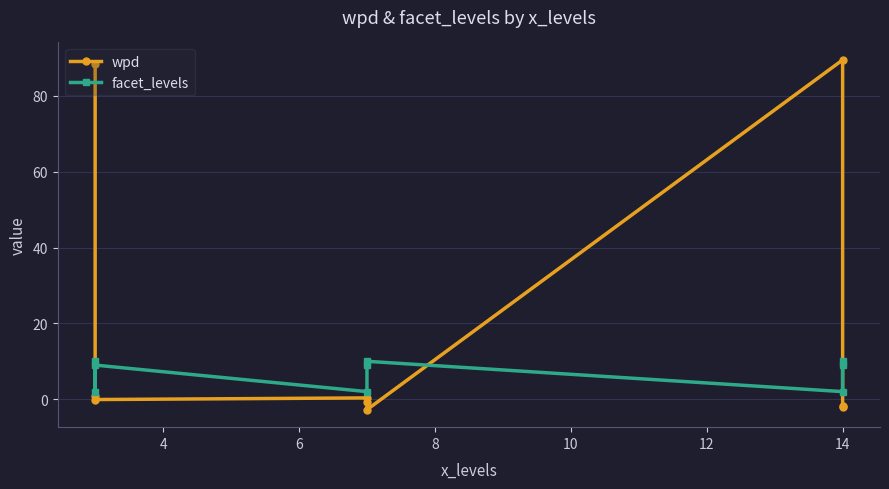

How many values in wpd are above zero?

4